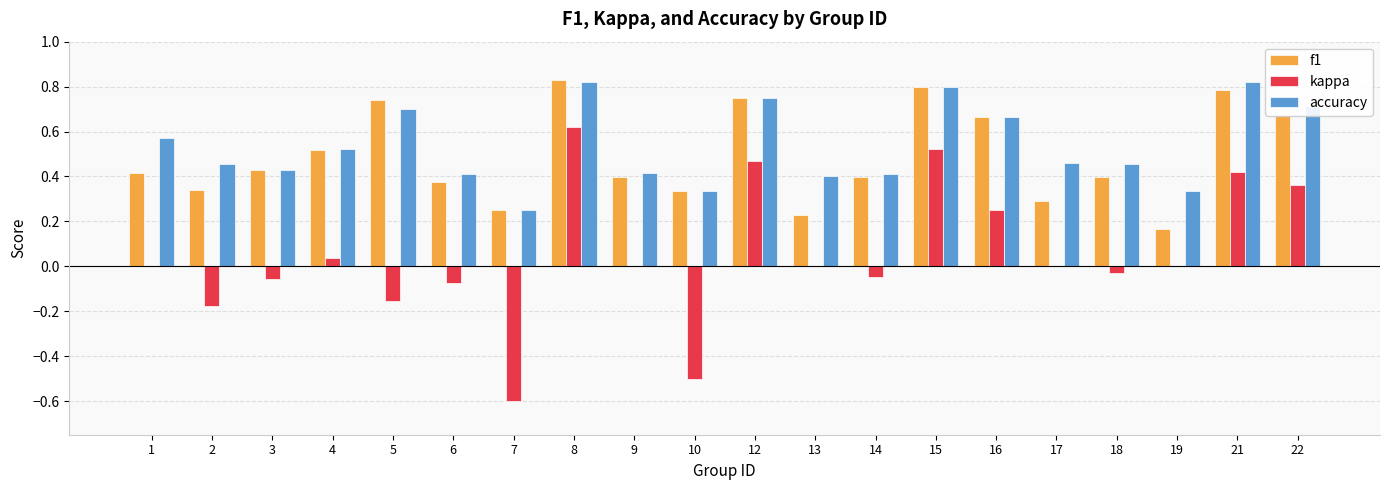

Which series has the largest total across all categories?

accuracy